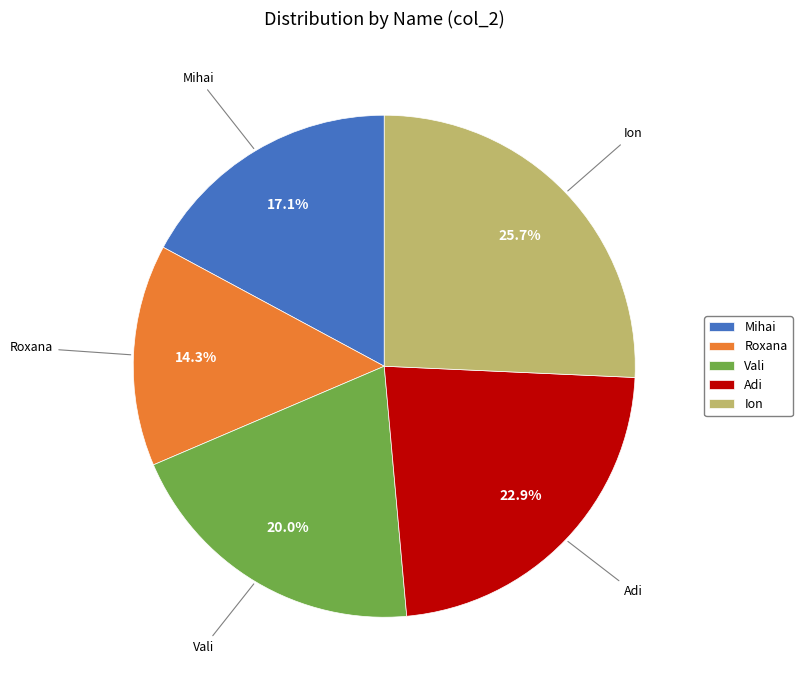

Is the sum of Vali and Mihai greater than half?

No